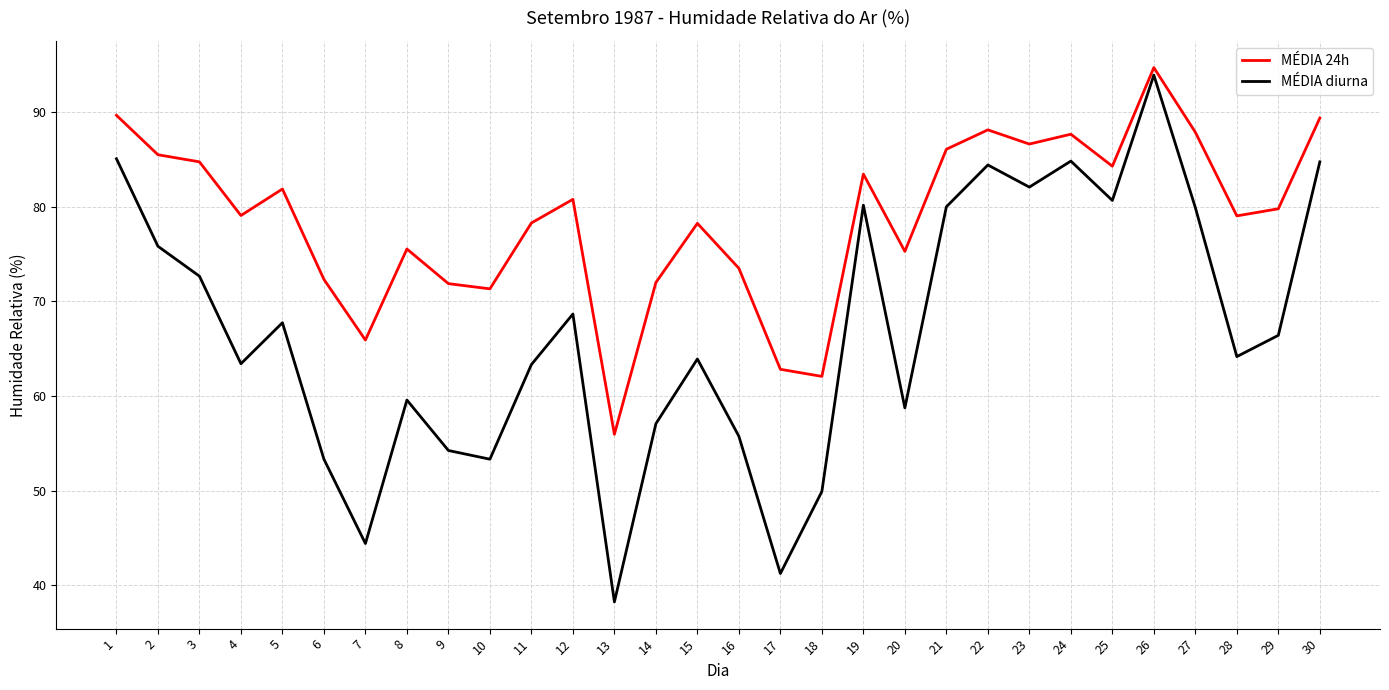

List the series in order of their peak value, highest first.

MÉDIA 24h, MÉDIA diurna